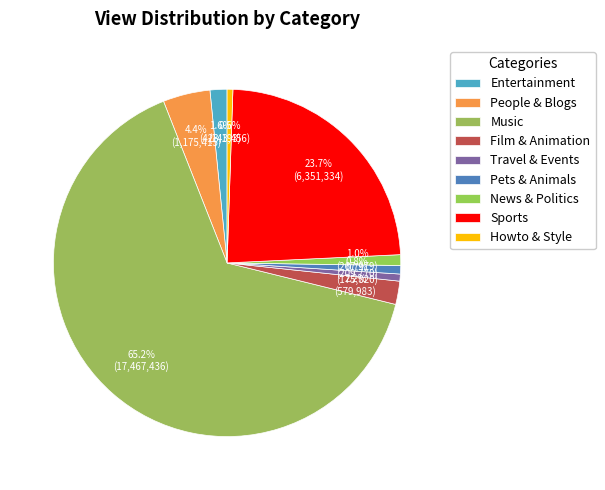

To the nearest percent, what percentage of the pie is Music?

65%